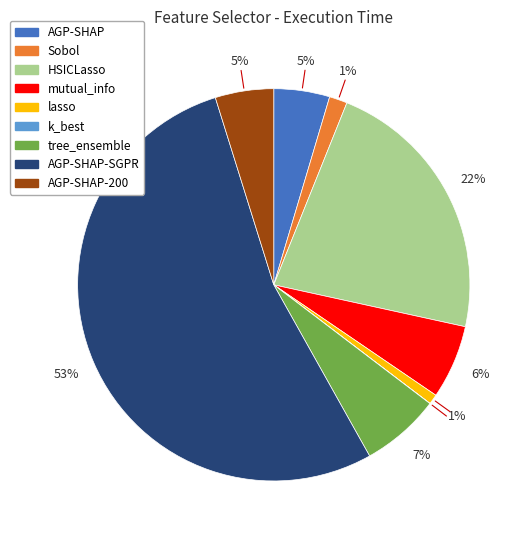

To the nearest percent, what is the difference between the largest and smallest slice percentages?

53%